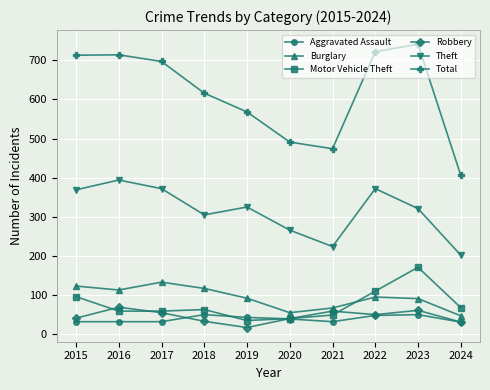

What is the difference between the second highest and minimum values in the Motor Vehicle Theft series?

75